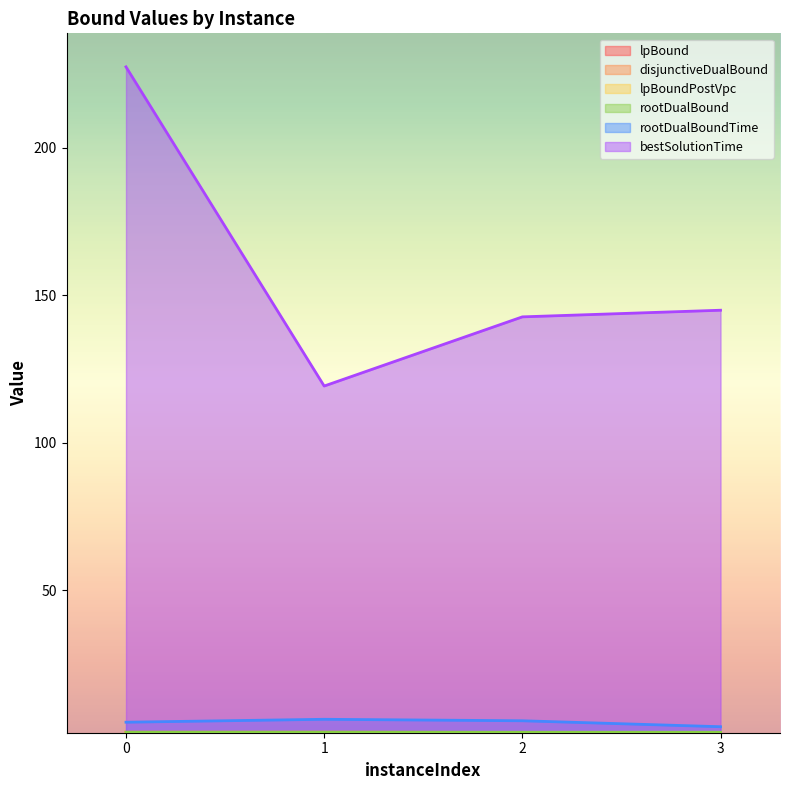

What is the smallest value displayed?

1.7